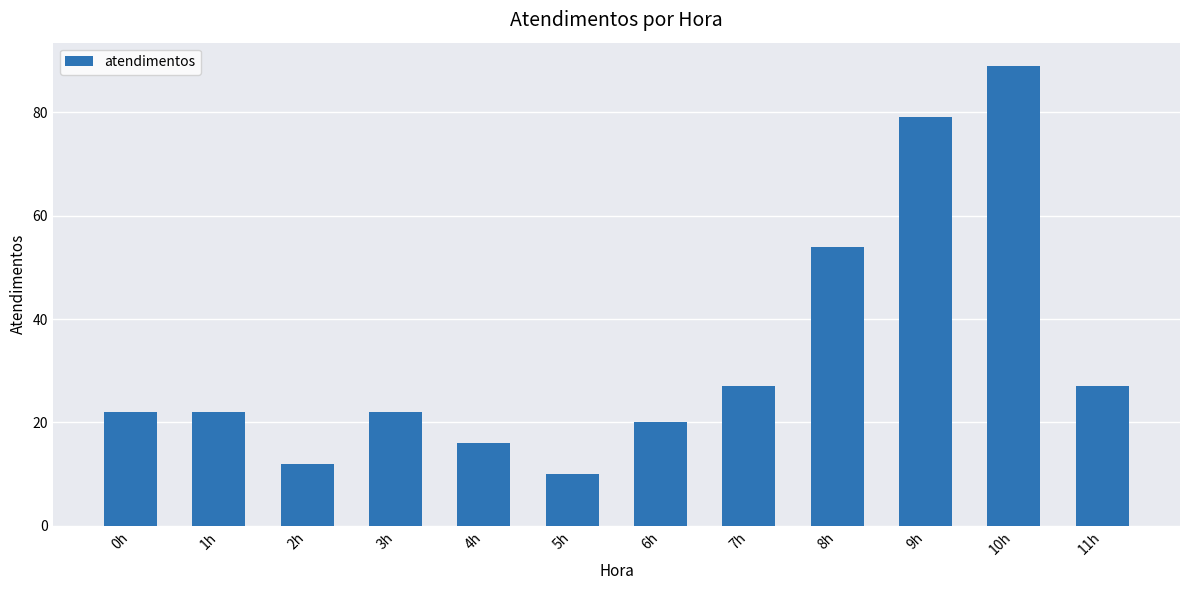

Is it true that the value at 2h is 12?

True